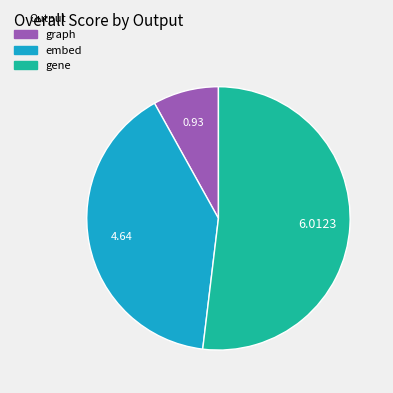

Rank the categories by value from lowest to highest.

graph, embed, gene